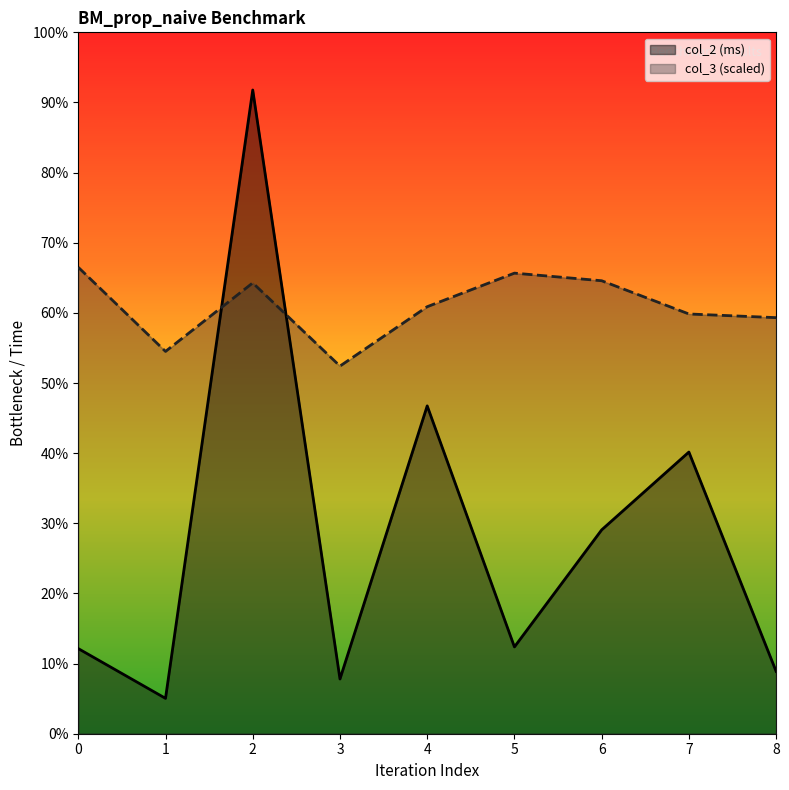

Which series changed the most between 0 and 3?

col_3 (scaled)